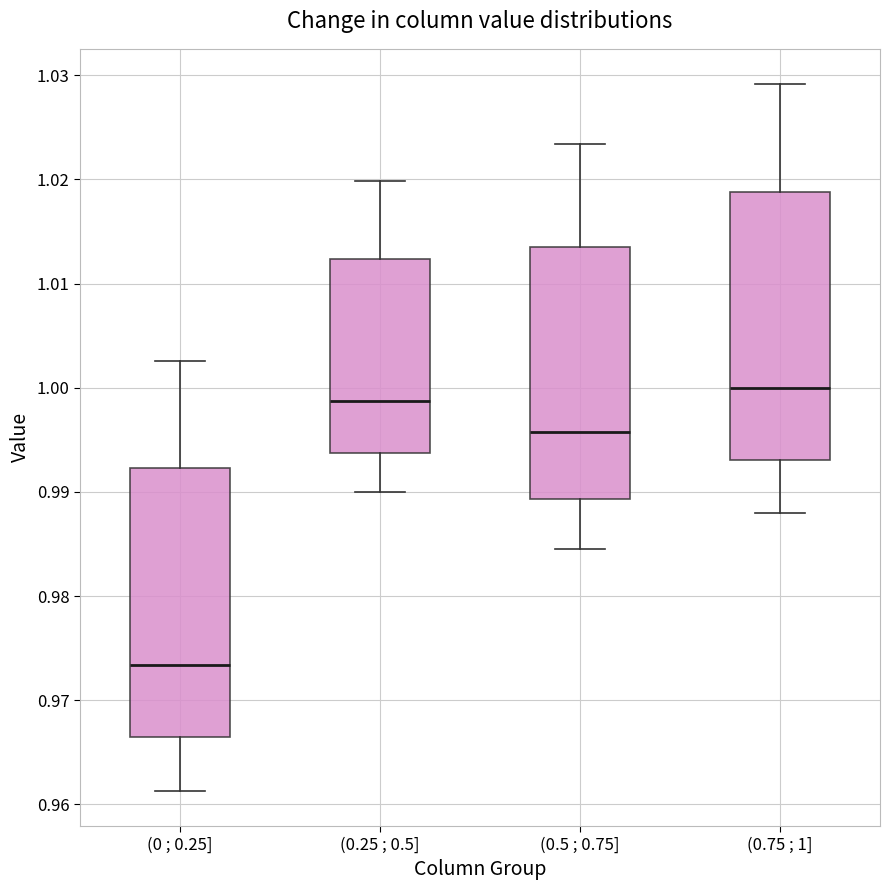

Which box has the lowest median line?

(0 ; 0.25]